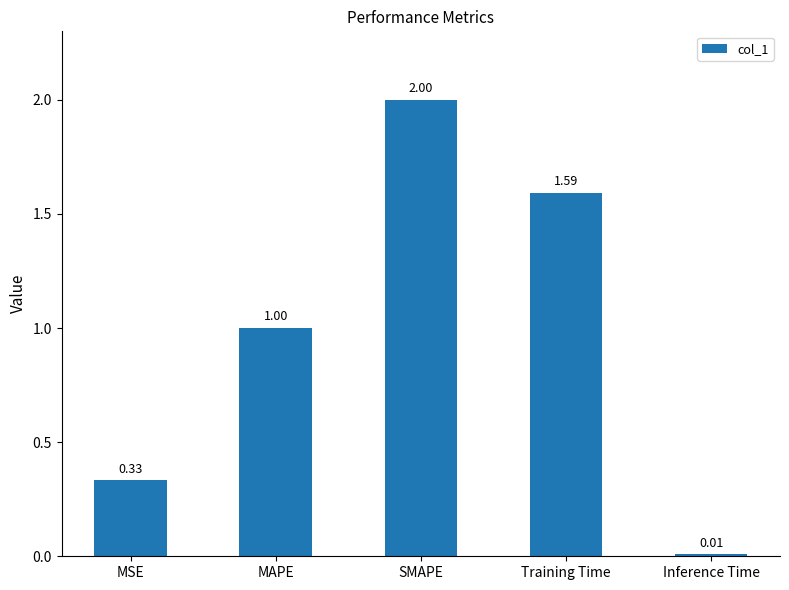

At which category does the chart reach its minimum across all series?

Inference Time